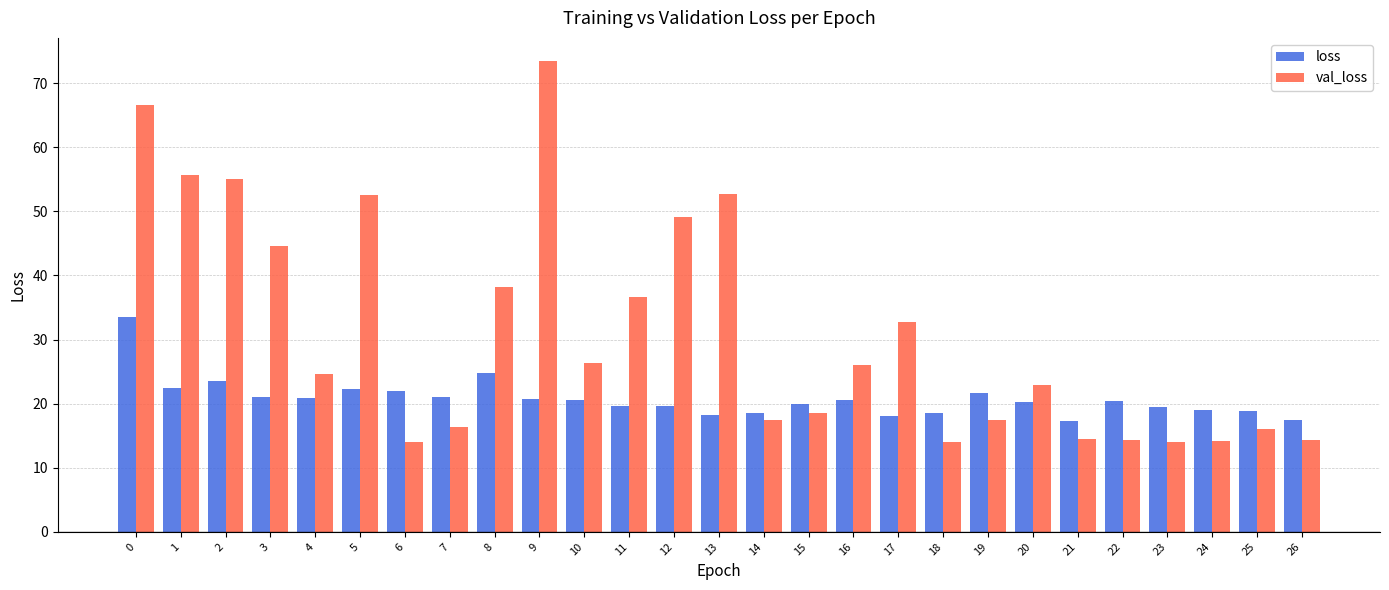

At how many categories does at least one series exceed 69?

1